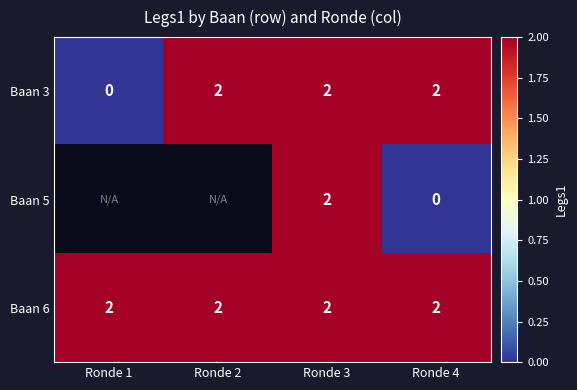

What is the sum of all Baan 6 values?

8